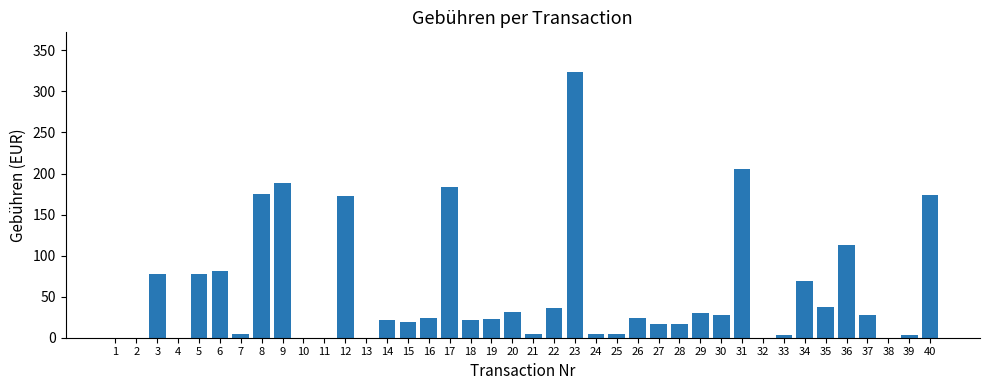

Is it true that the value at 23 is 567.1?

False